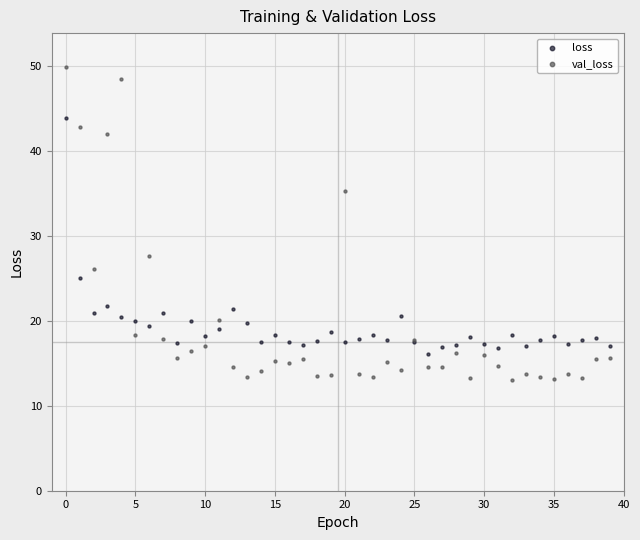

Which series reaches the minimum Y coordinate?

val_loss